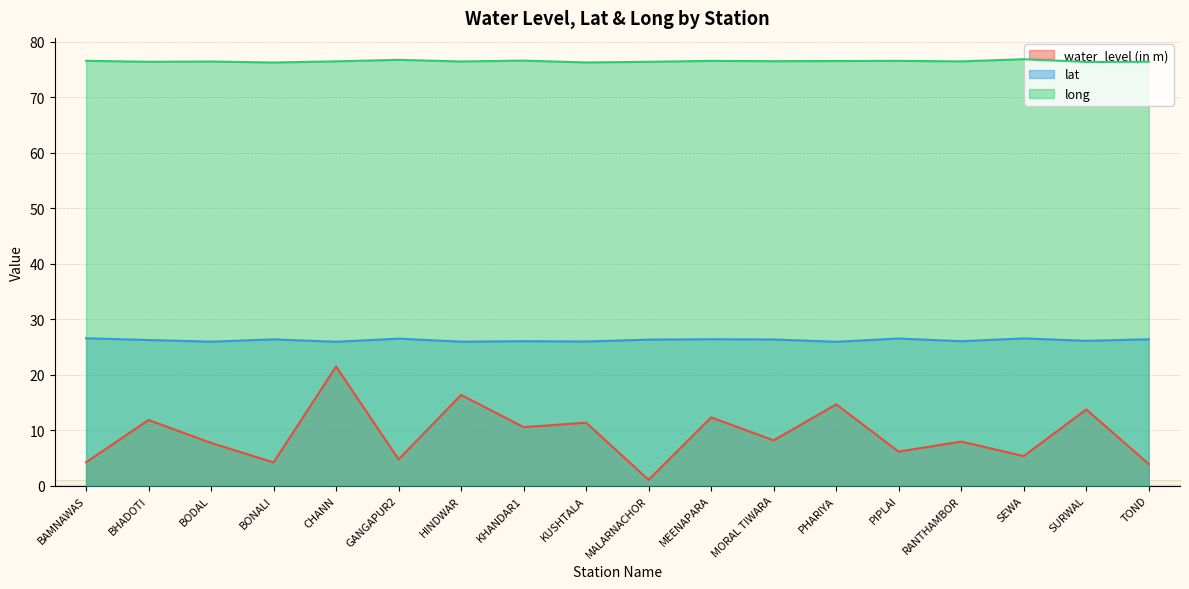

What is the sum of all long values?

1376.7